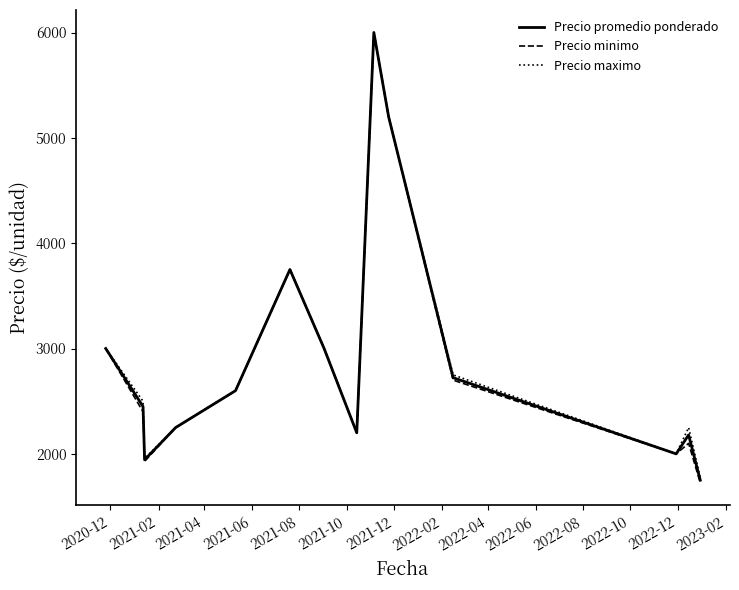

Which series has the widest spread of values?

Precio minimo